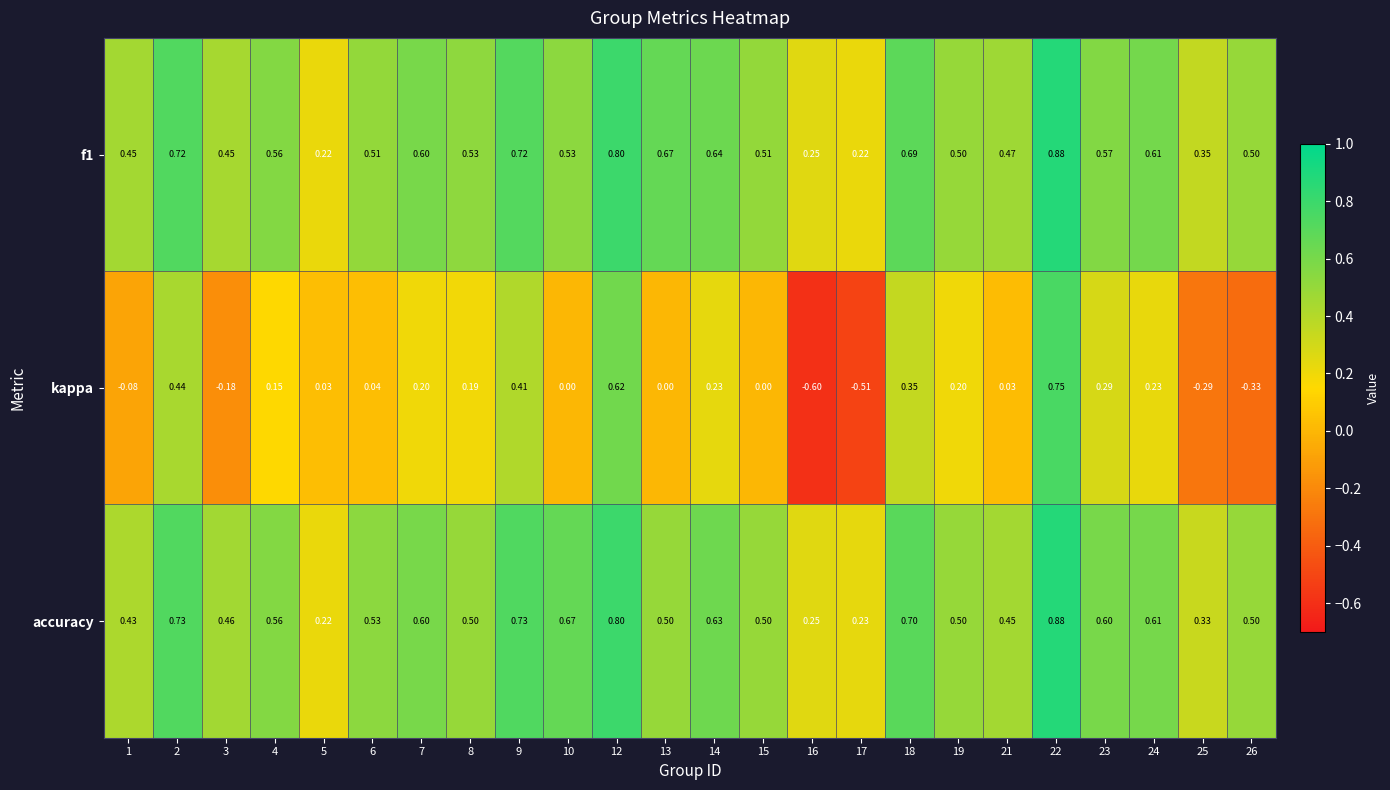

Is the value of f1 at 21 greater than the value of accuracy at 3?

Yes